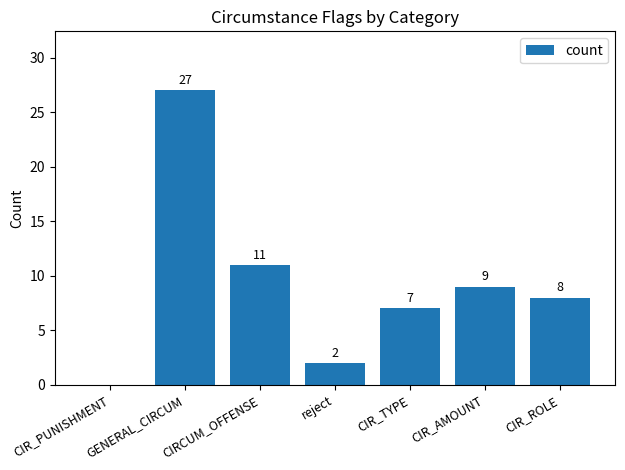

What is the sum of the values at CIR_ROLE and CIR_PUNISHMENT?

8